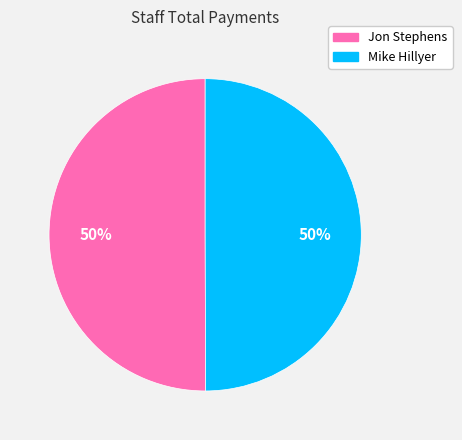

To the nearest percent, what portion does Mike Hillyer represent?

50%